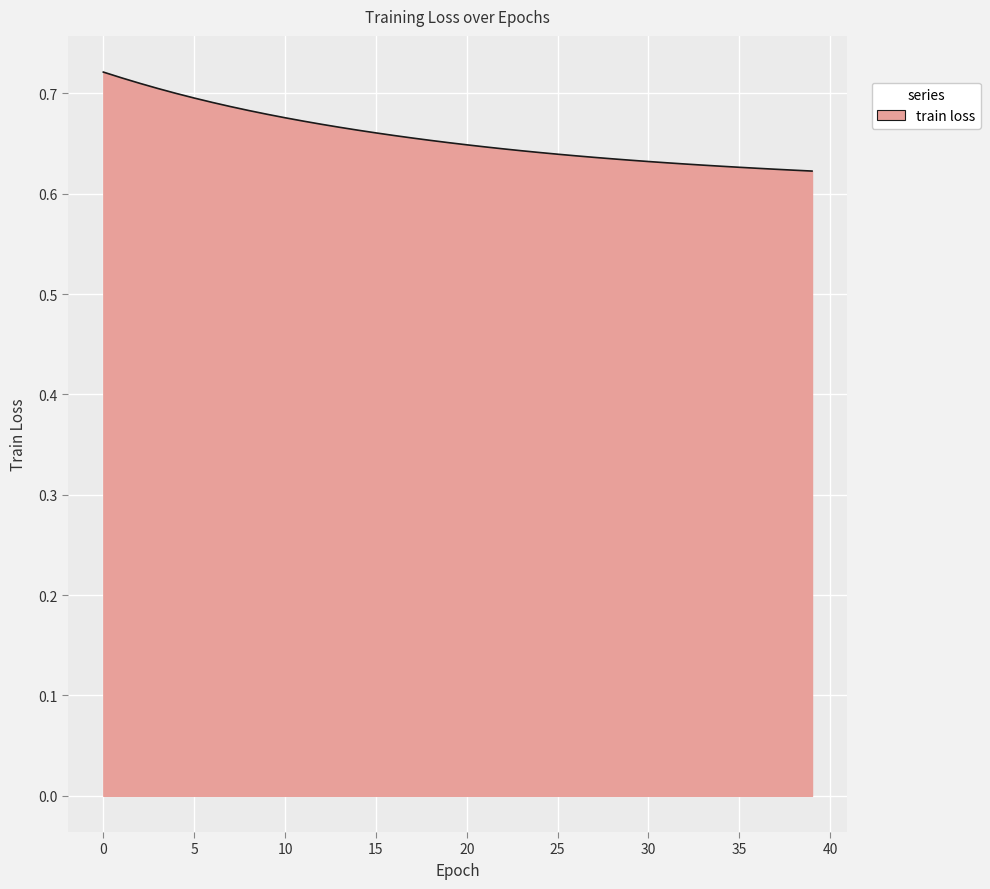

What is the smallest value displayed?

0.6